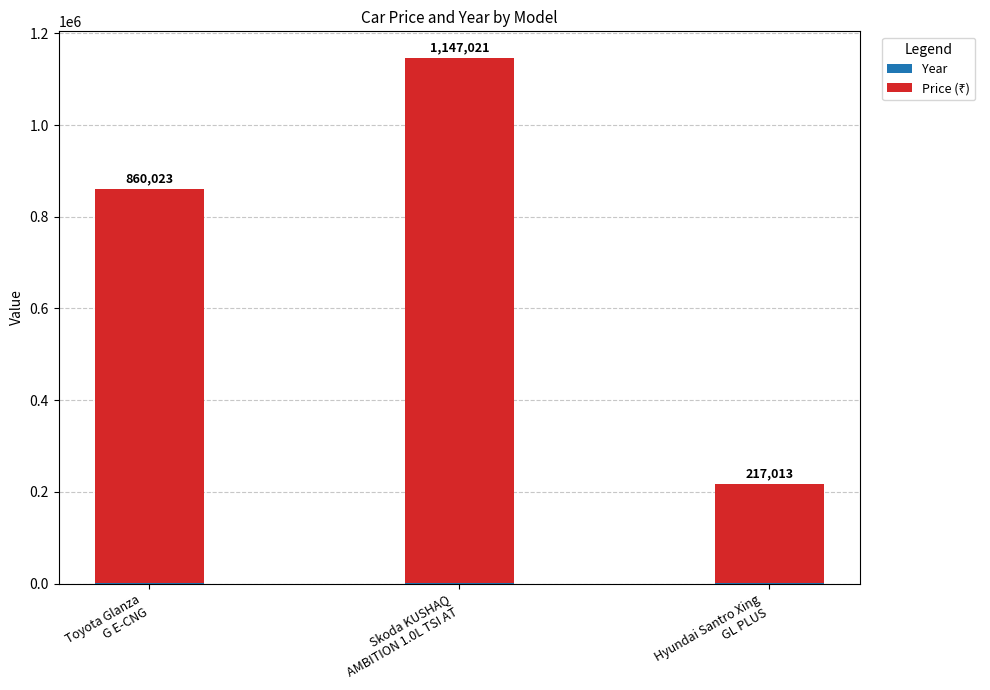

How many series are shown in this chart?

2